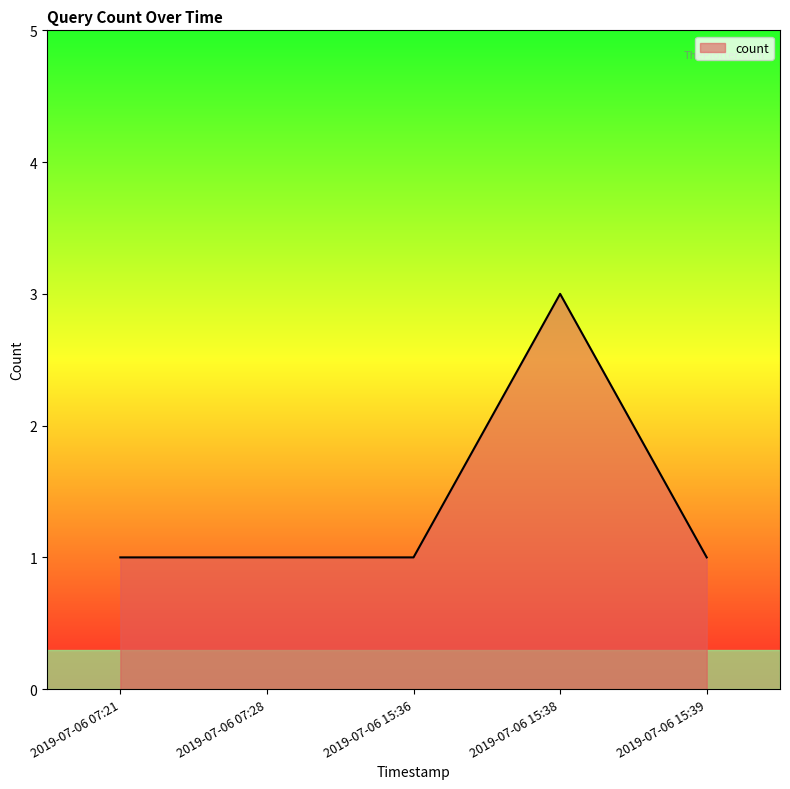

What position from the left is 2019-07-06 07:28?

2